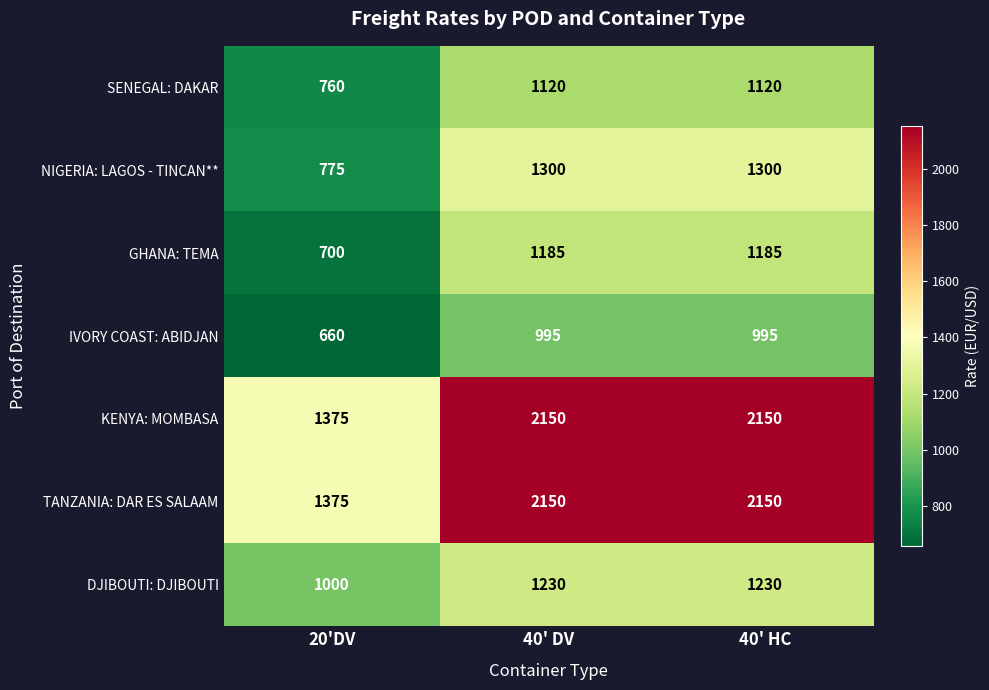

At which category does the chart reach its minimum across all series?

20'DV